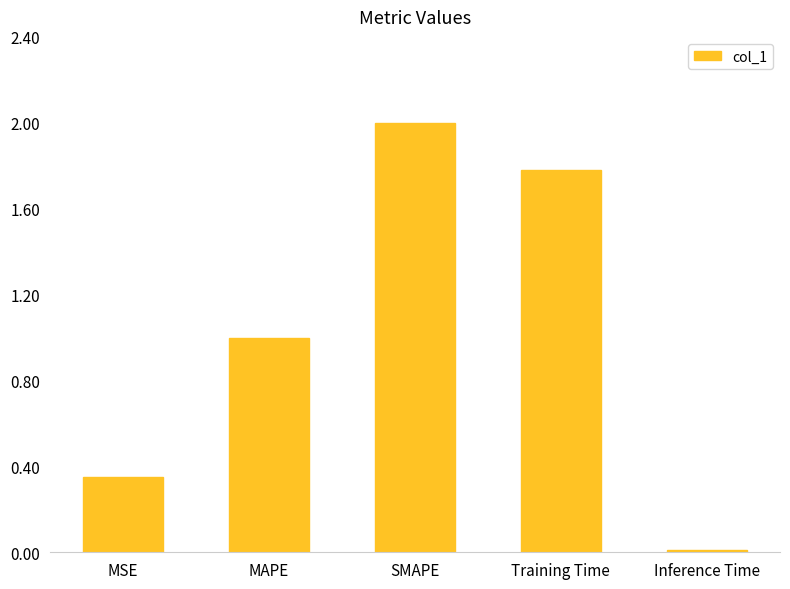

What is the value of the 3rd bar from the left?

2.0